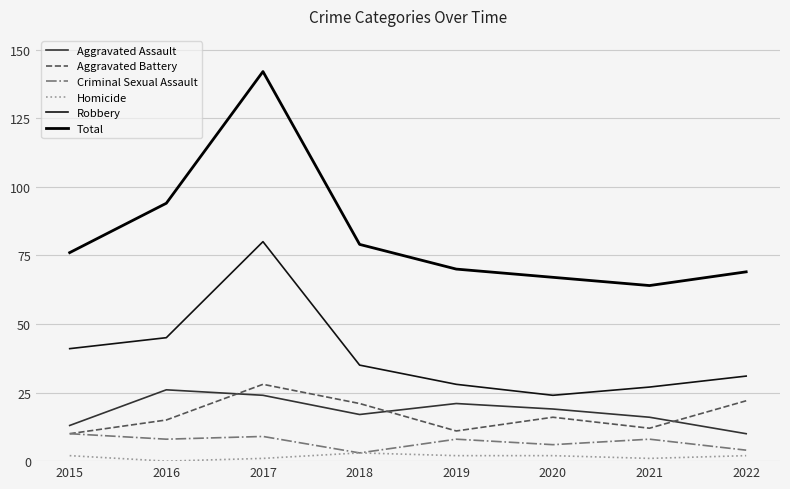

How many lines are shown in the chart?

6